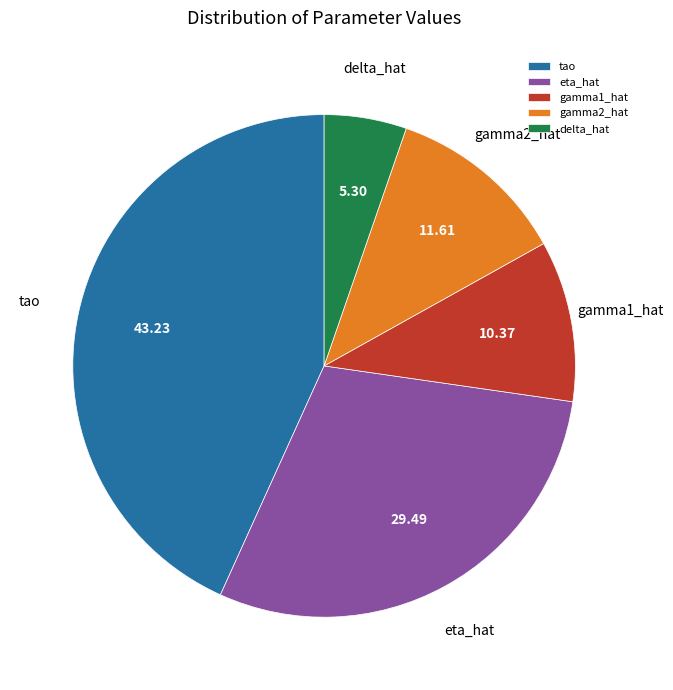

Is there any slice that represents more than half of the pie?

No